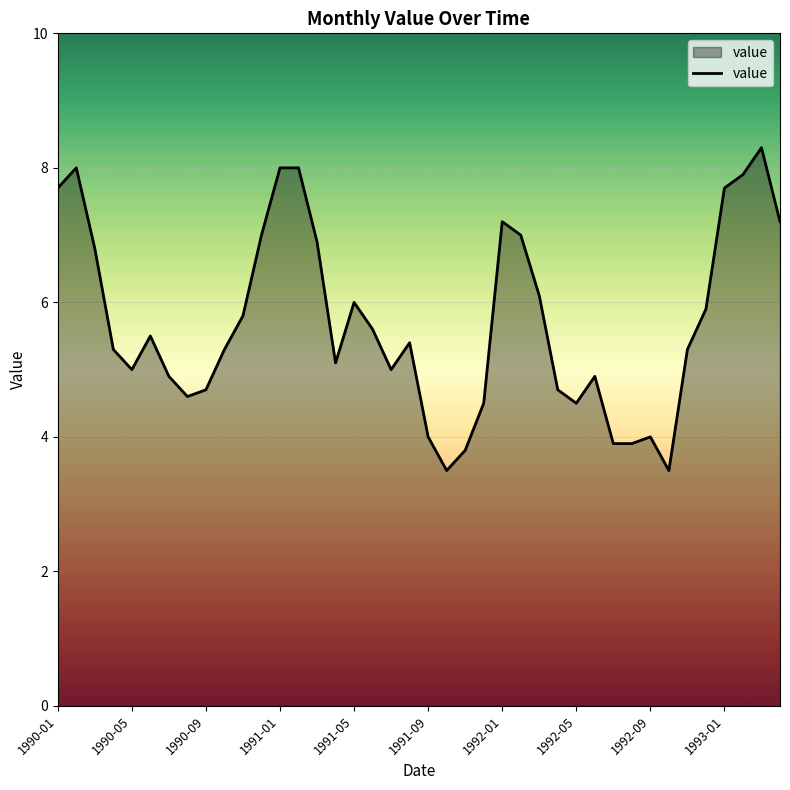

What is the greatest value displayed?

8.3